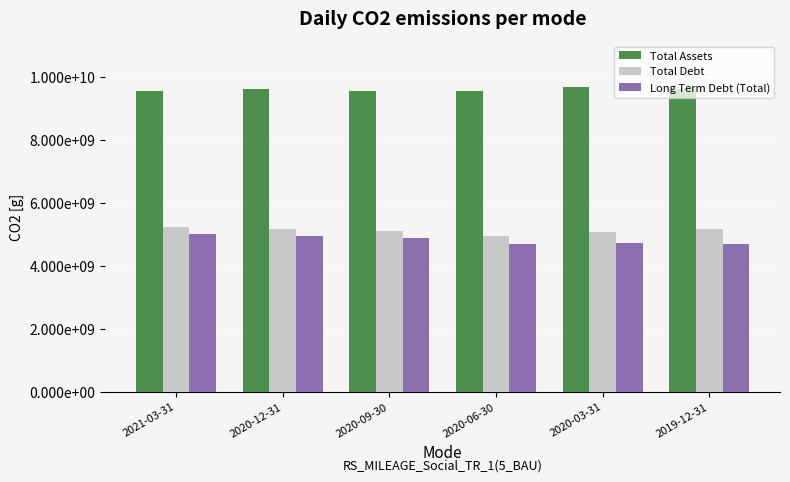

Are the bars horizontal?

No